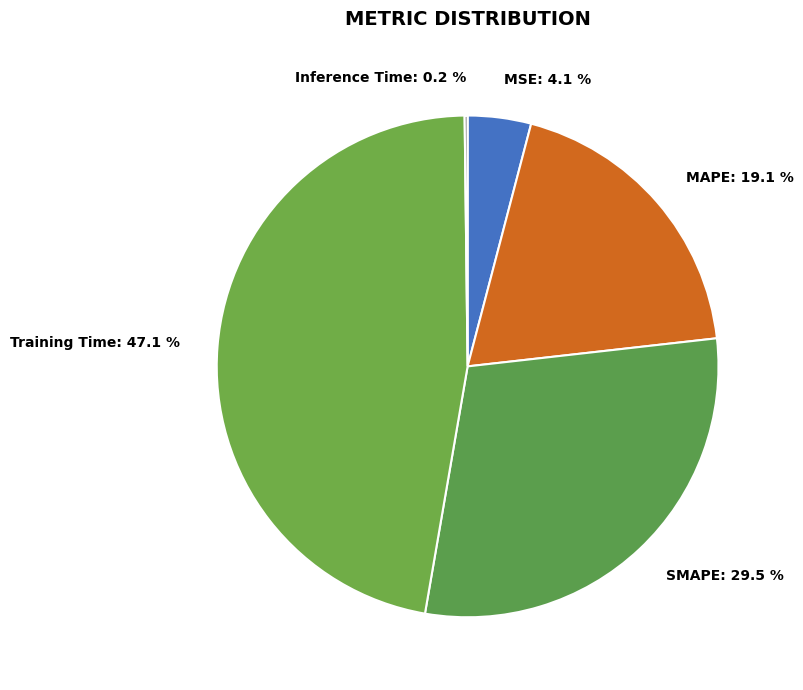

What is the largest slice in the pie chart?

Training Time